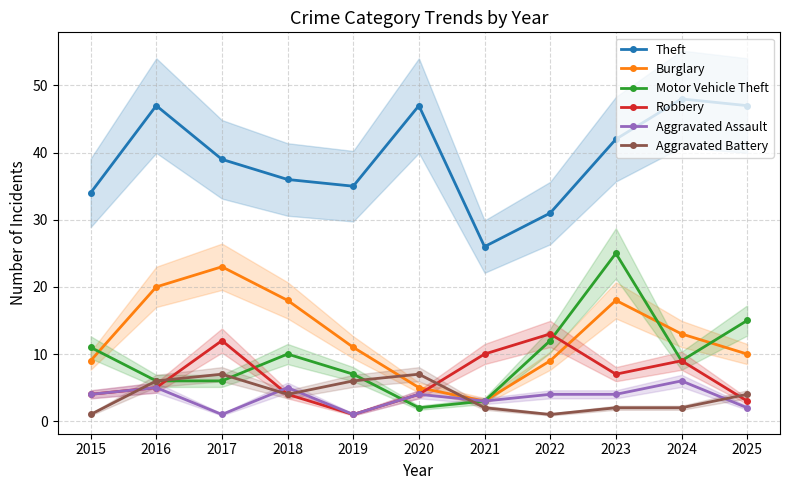

Reading left to right, extract all data points from this chart.

Theft: 34	47	39	36	35	47	26	31	42	48	47
Burglary: 9	20	23	18	11	5	3	9	18	13	10
Motor Vehicle Theft: 11	6	6	10	7	2	3	12	25	9	15
Robbery: 4	5	12	4	1	4	10	13	7	9	3
Aggravated Assault: 4	5	1	5	1	4	3	4	4	6	2
Aggravated Battery: 1	6	7	4	6	7	2	1	2	2	4